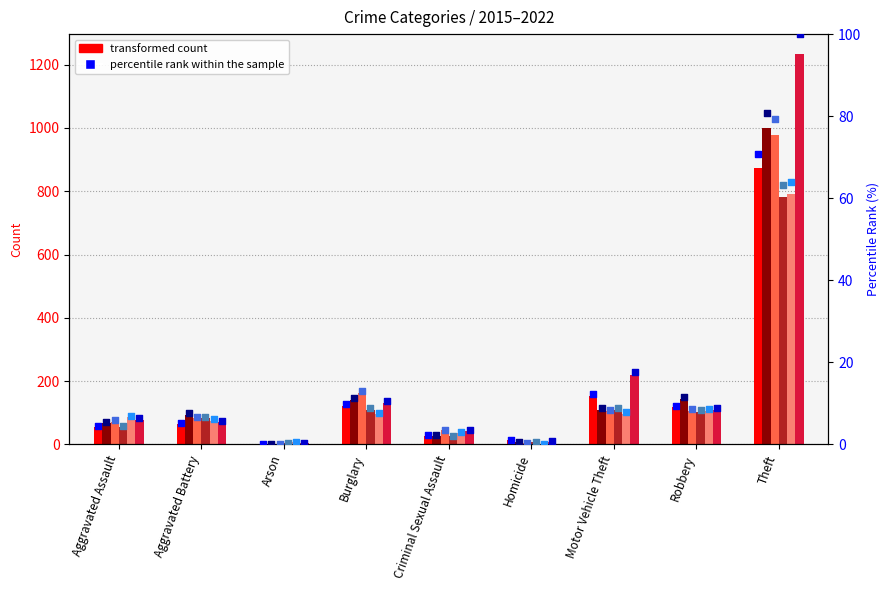

Is the value of 2020 at Aggravated Assault greater than the value of 2015 at Theft?

No